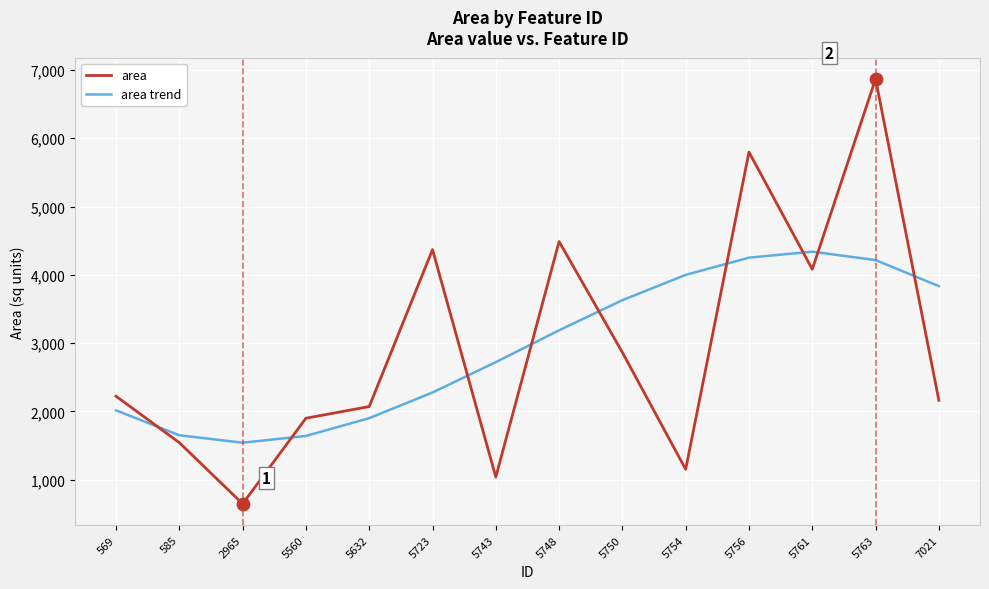

What is the total value across all series at 585?

3196.4